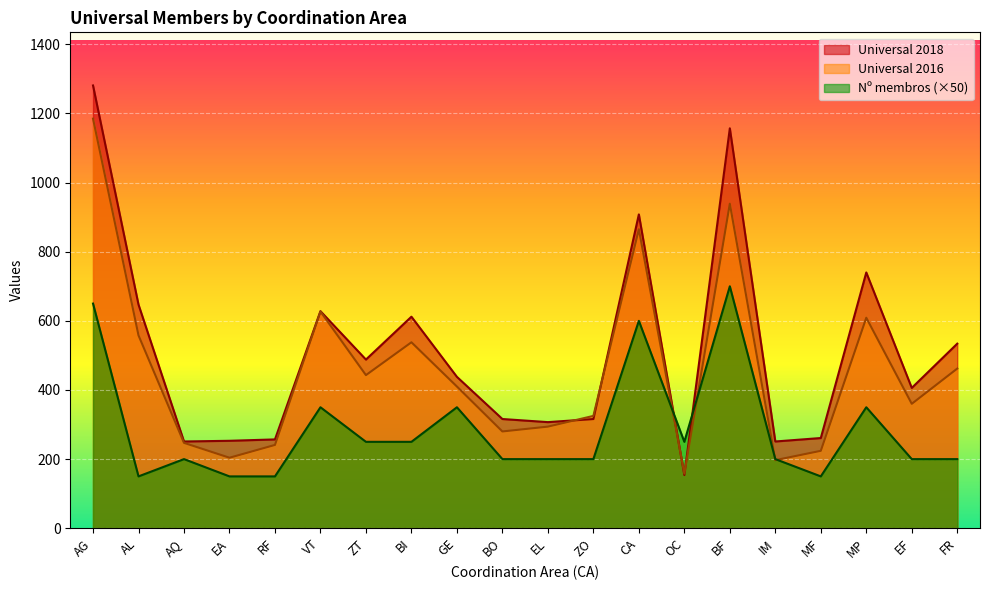

How many values in the Universal 2016 series exceed 410?

9